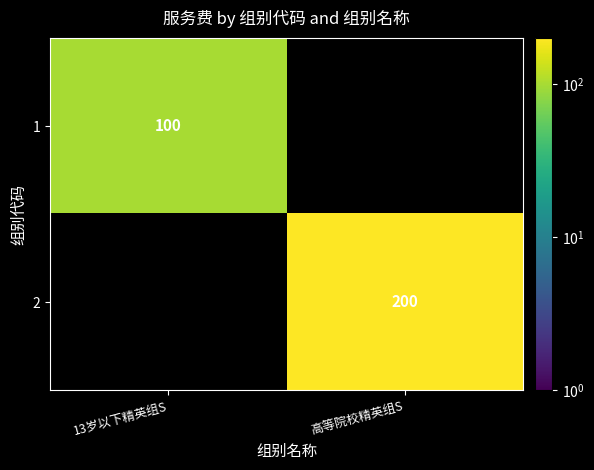

True or false: 2 has a value of 200 at 高等院校精英组S.

True